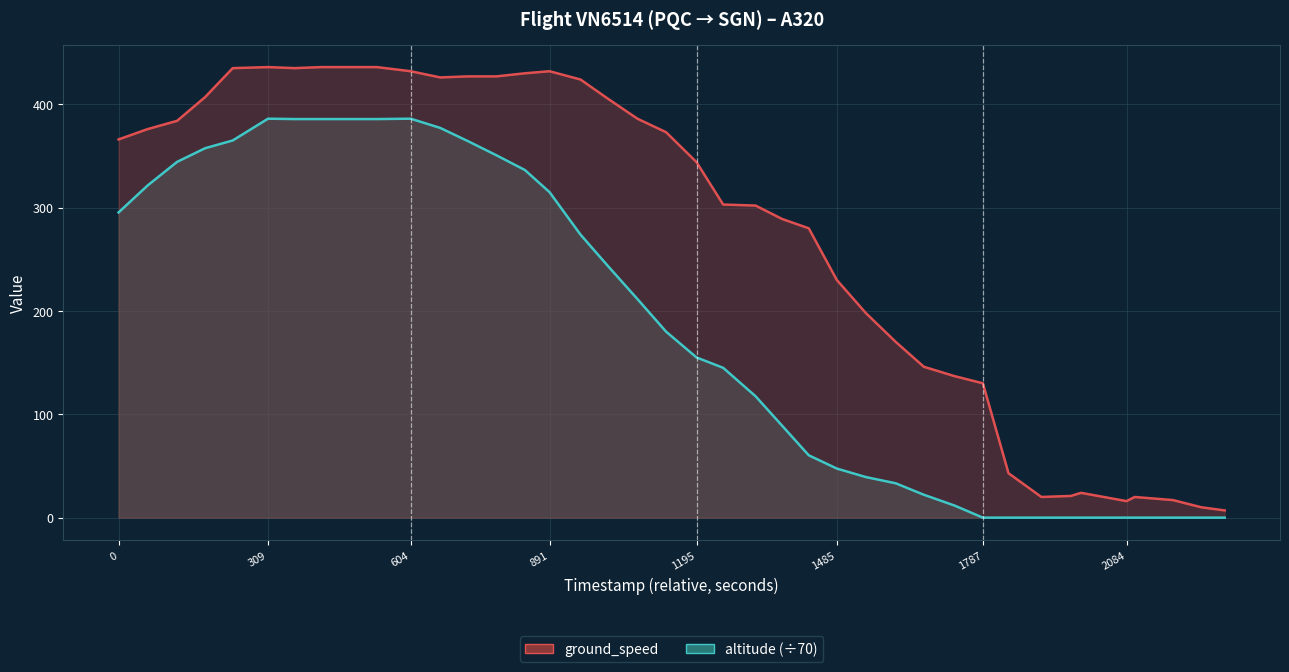

What position from the left is 2084?

8